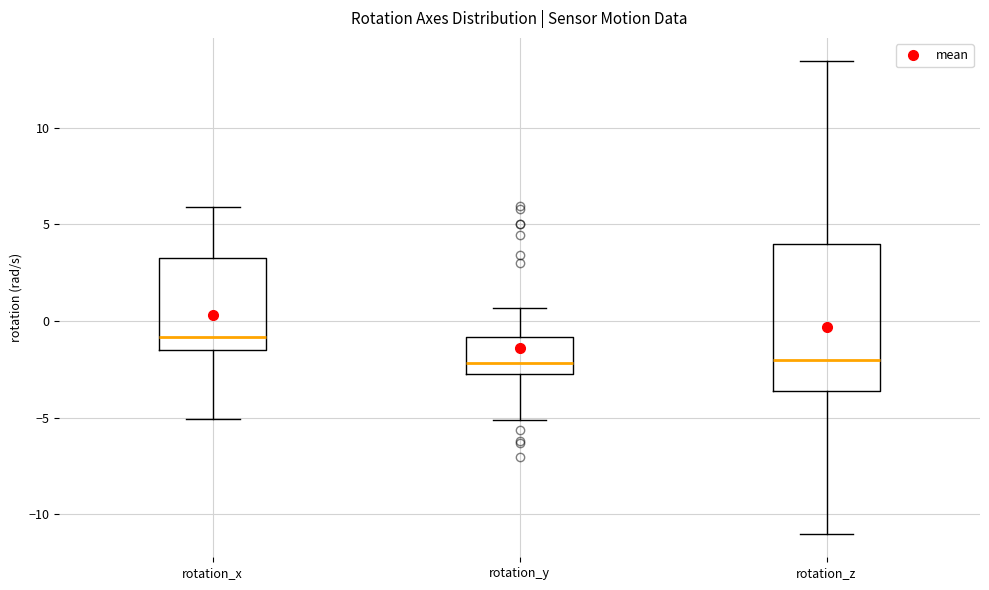

Reading left to right, transcribe this box plot: for each box, give where its median line is, the range the box spans, and where its two whiskers end, as read against the y-axis. The values are not printed on the chart, so give them approximately, as read against the axis.

rotation_x: median -1.0, box -1.5 to 3.0, whiskers -5.0 to 6.0
rotation_y: median -2.0, box -2.5 to -1.0, whiskers -5.0 to 0.5
rotation_z: median -2.0, box -3.5 to 4.0, whiskers -11.0 to 13.5